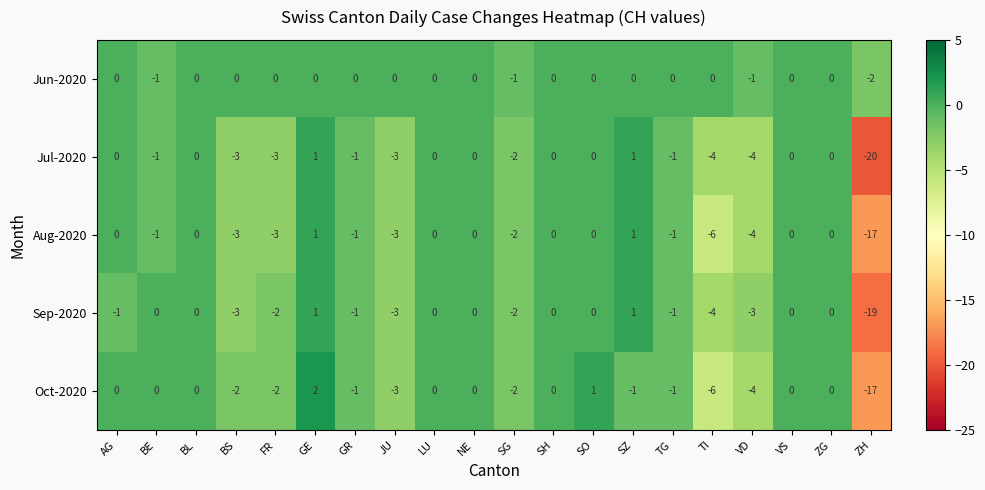

Which label corresponds to the largest value in the chart?

GE